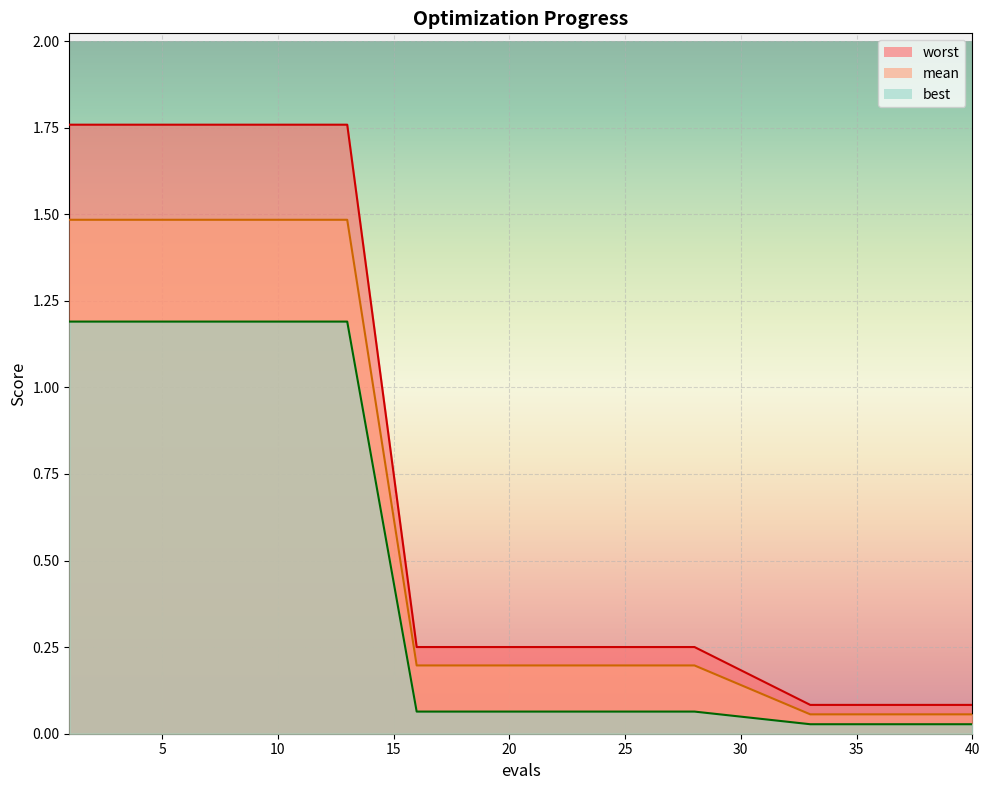

Which series has the largest range (max minus min)?

worst